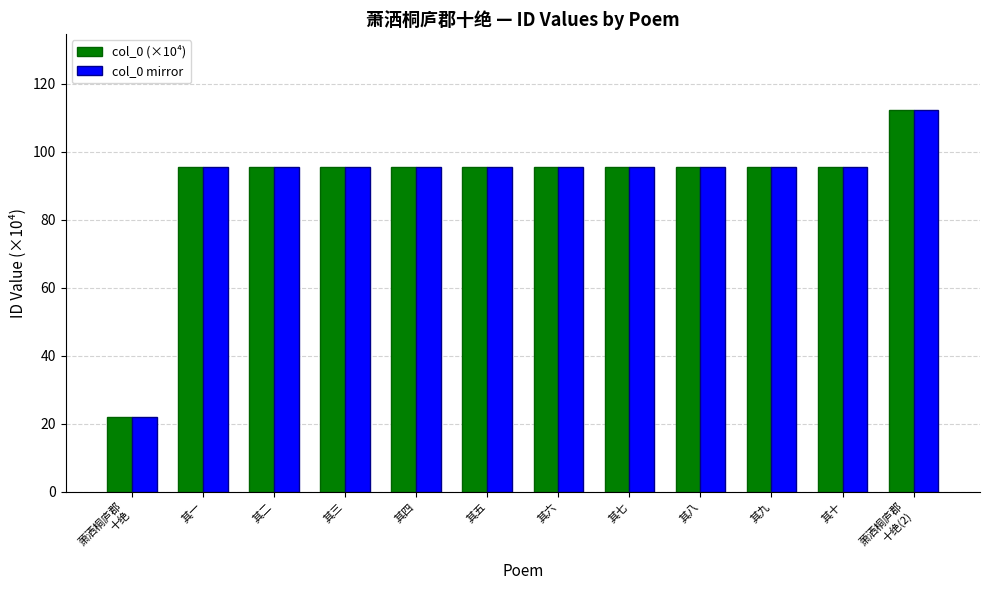

What is the total value across all series at 其二?

191.1